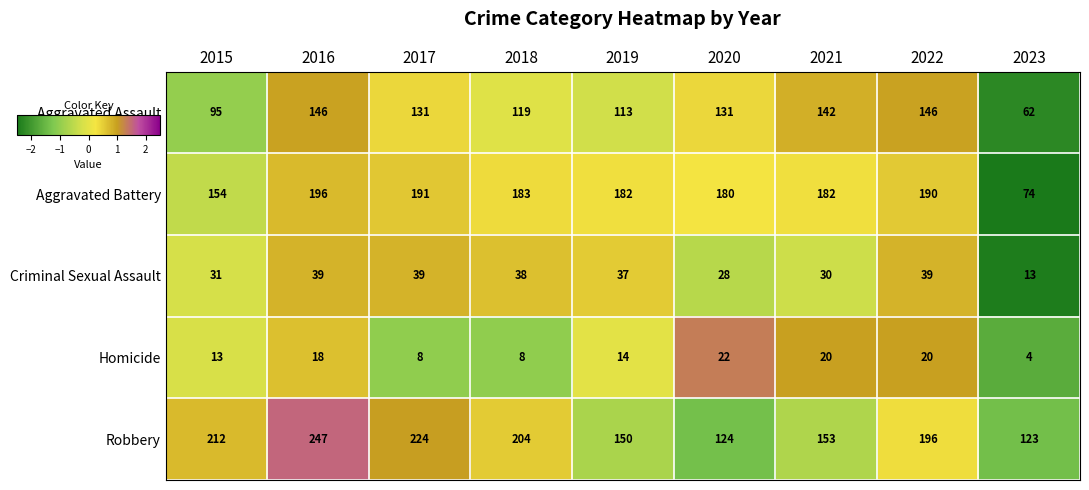

What is the difference between the maximum and second lowest values in the Criminal Sexual Assault series?

11